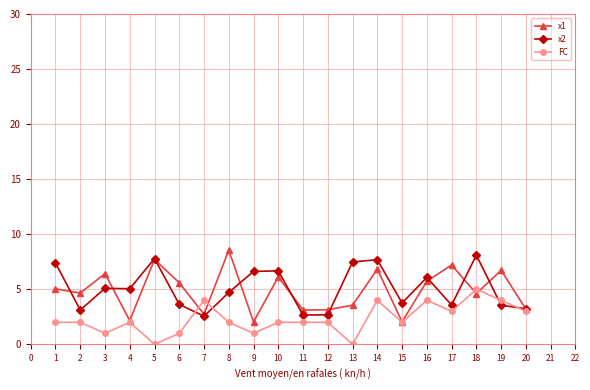

At 8, list the series in order from largest to smallest.

x1, x2, FC